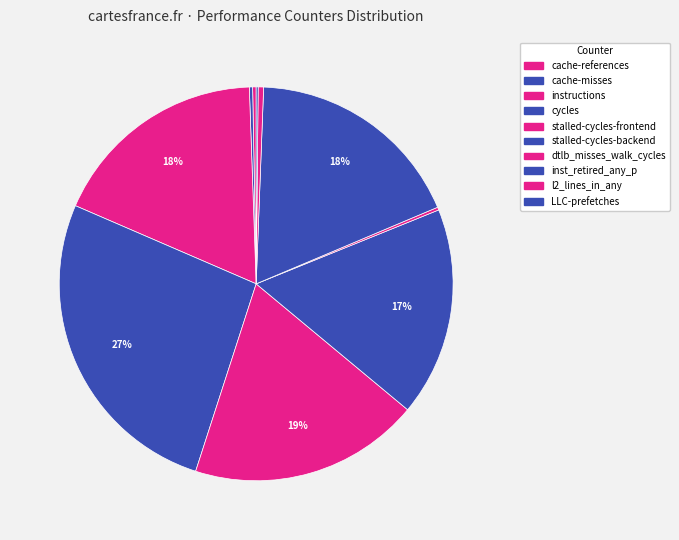

Which category has the biggest portion of the pie?

cycles